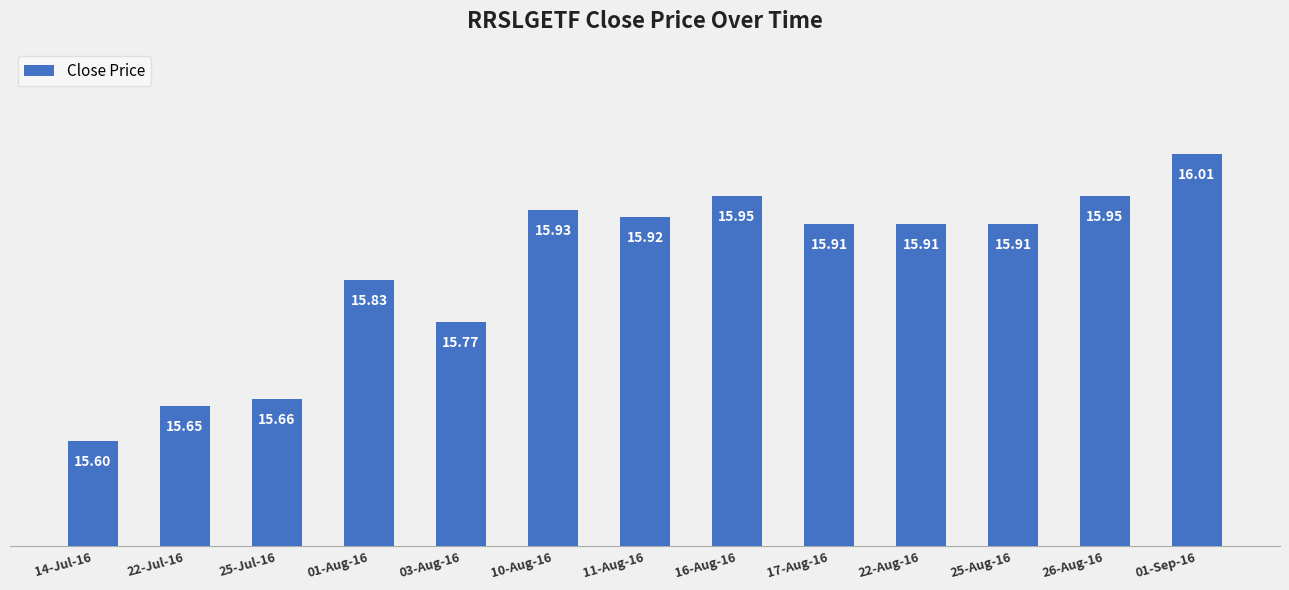

The value at 17-Aug-16 is 26.9. True or false?

False